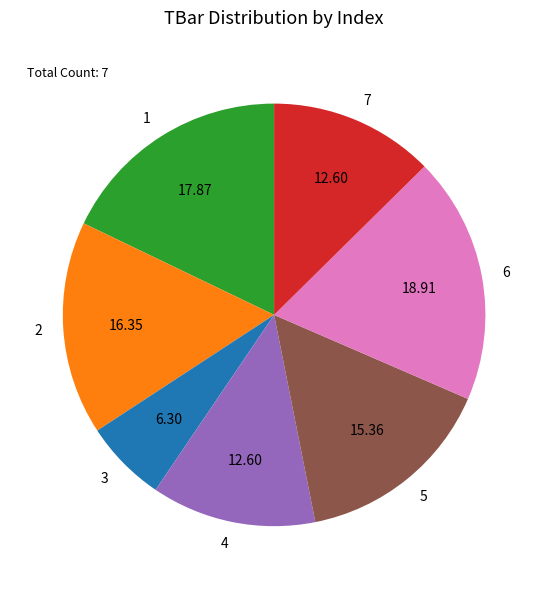

Is there any slice that represents more than half of the pie?

No